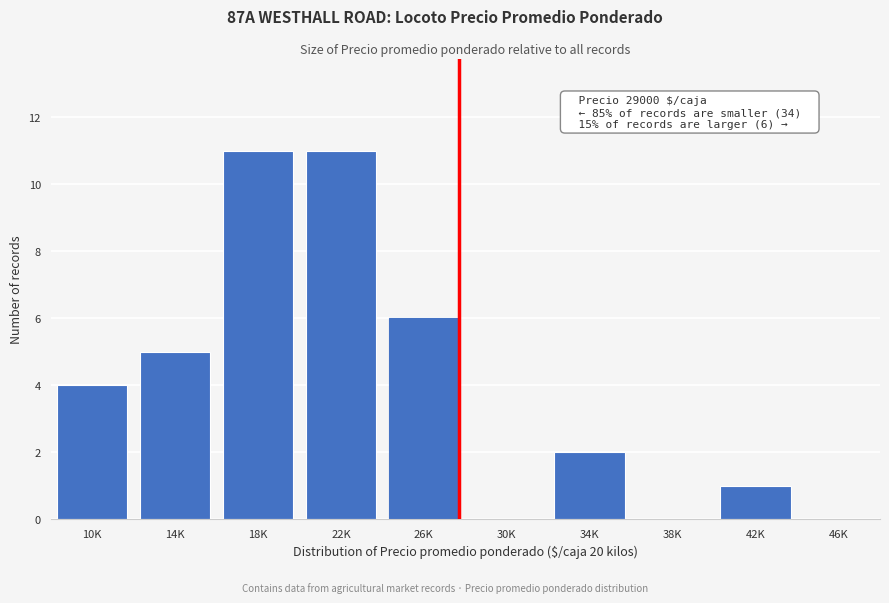

Reading left to right, extract all data points from this chart.

10K=4	14K=5	18K=11	22K=11	26K=6	30K=0	34K=2	38K=0	42K=1